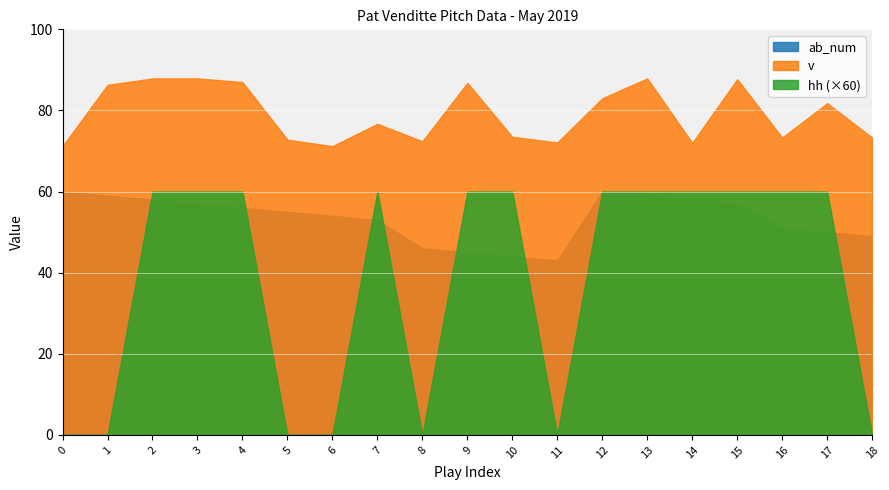

Reading left to right, transcribe all the data shown in this chart.

ab_num: 60.0	59.0	58.0	57.0	56.0	55.0	54.0	53.0	46.0	45.0	44.0	43.0	60.0	59.0	58.0	57.0	51.0	50.0	49.0
v: 71.2	86.3	87.9	87.9	87.0	72.8	71.2	76.7	72.4	86.8	73.5	72.1	83.0	87.9	72.0	87.7	73.3	81.8	73.3
hh: 0.0	0.0	1.0	1.0	1.0	0.0	0.0	1.0	0.0	1.0	1.0	0.0	1.0	1.0	1.0	1.0	1.0	1.0	0.0